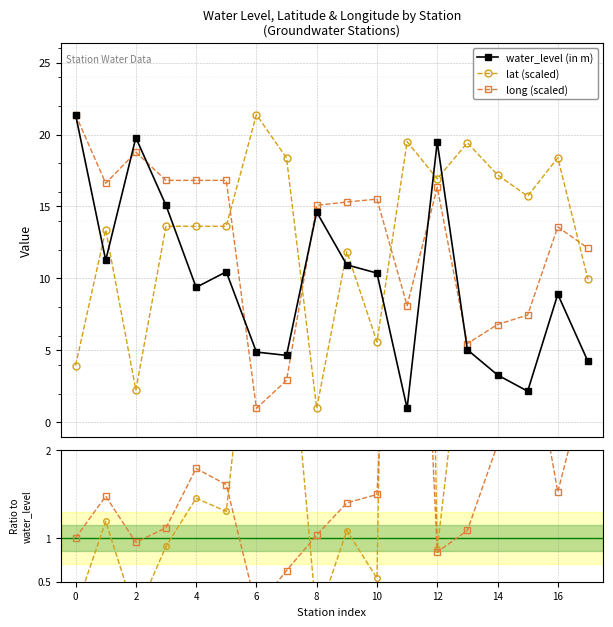

What is the value of the long (scaled) point at the 18th from the left?

12.1